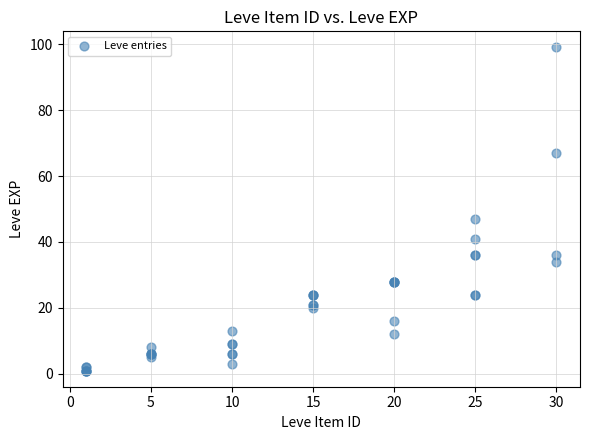

What Y value in the scatter plot is closest to 50?

47